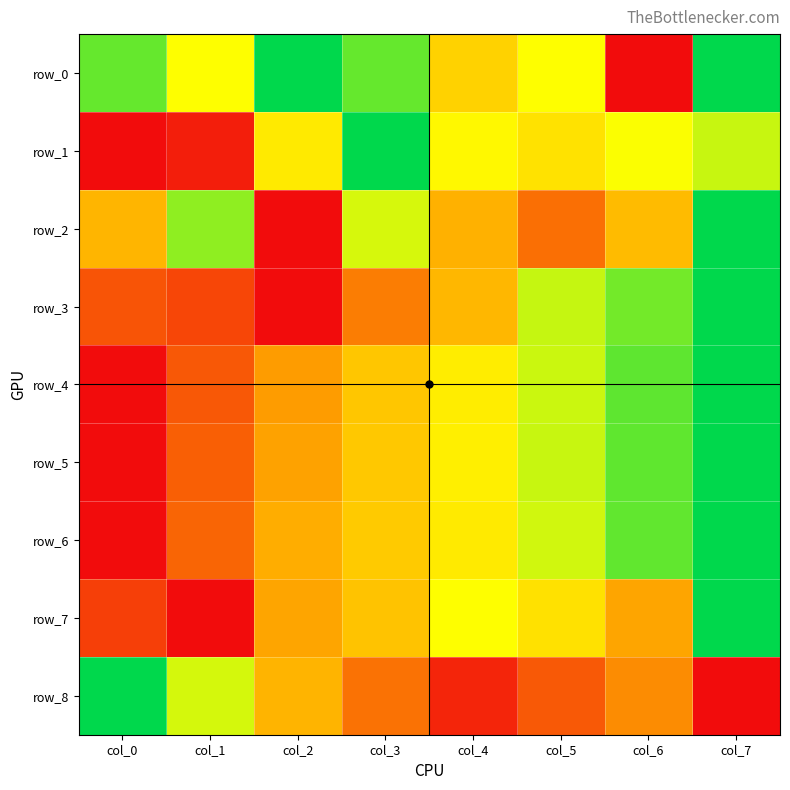

At how many categories does at least one series exceed 0?

8